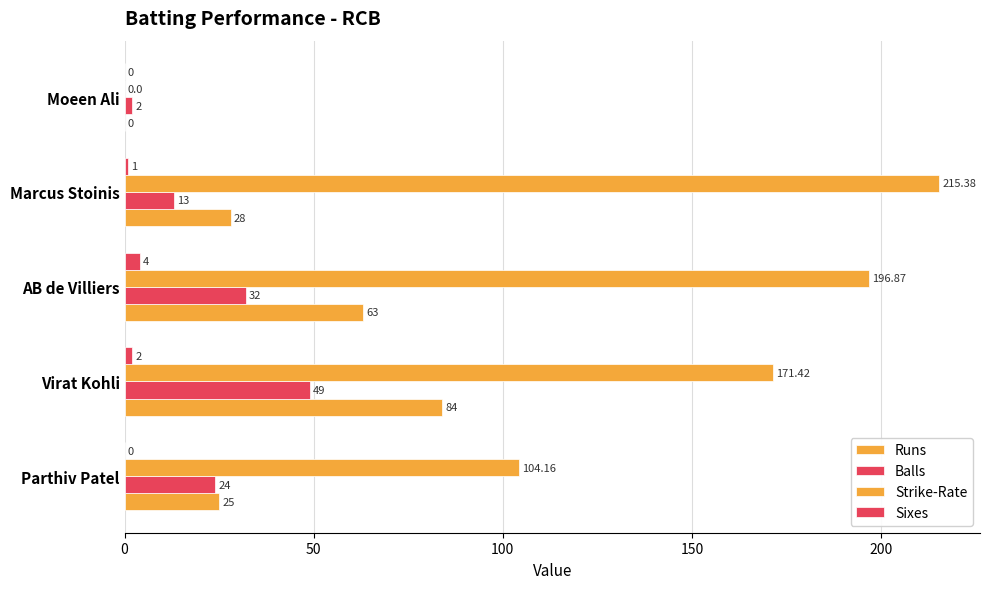

How many distinct data groups are displayed?

4